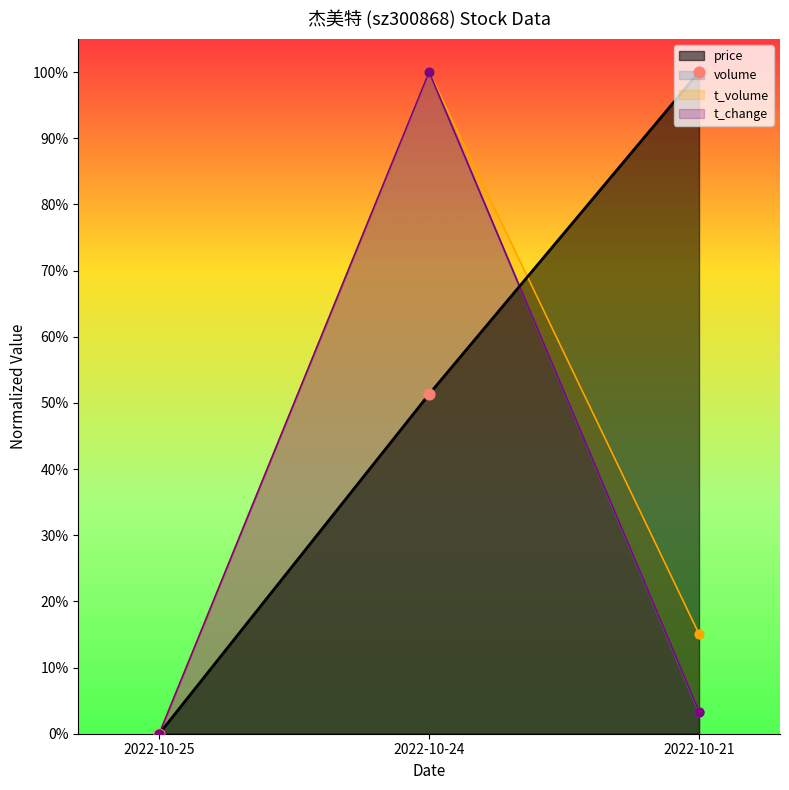

What is the total value across all series at 2022-10-21?

1.2